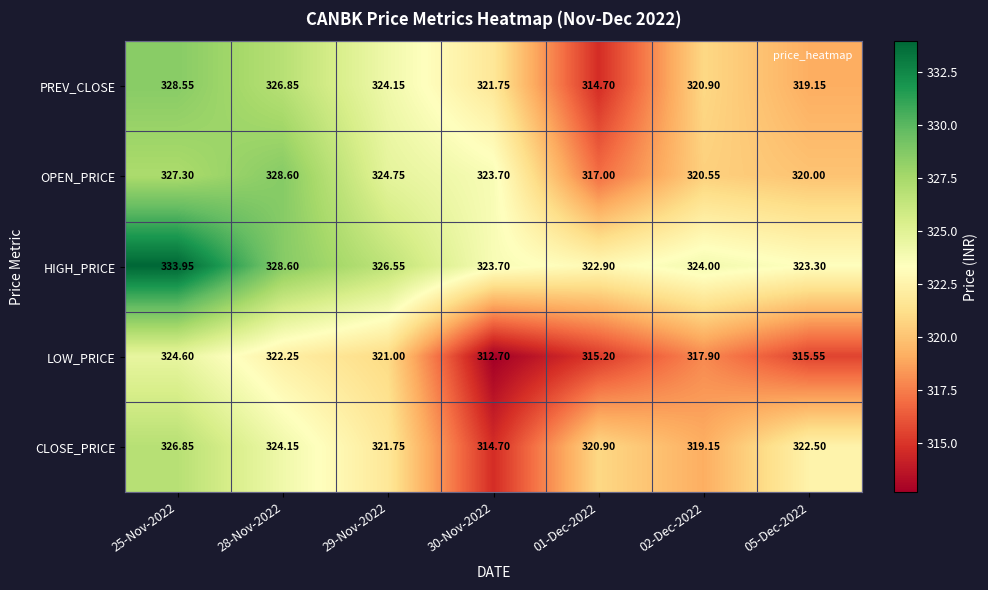

Which series has the largest range (max minus min)?

PREV_CLOSE